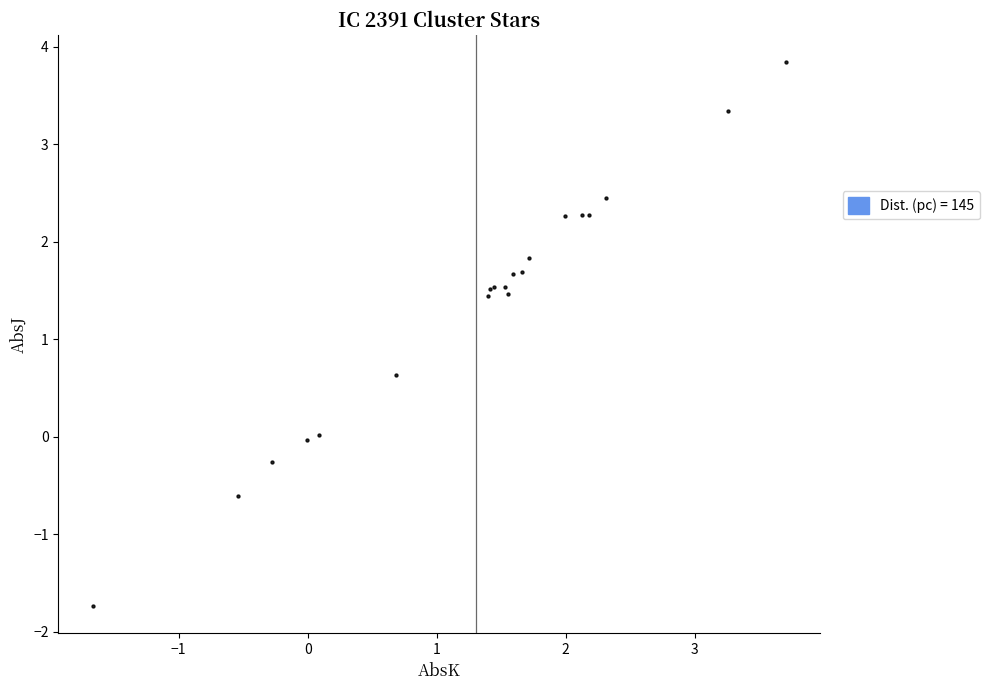

What Y value in the scatter plot is closest to 1?

0.6